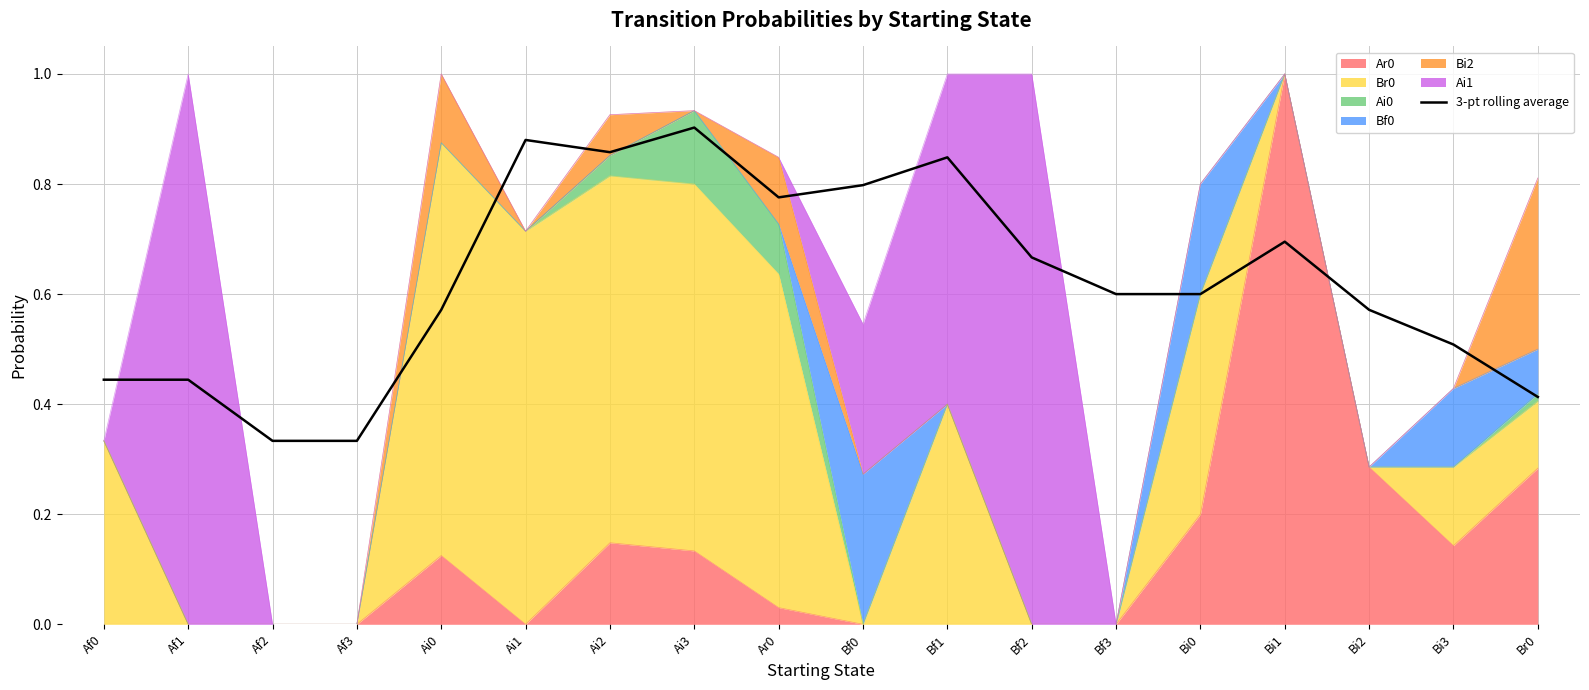

List the labels in order of value, smallest first.

Af2, Af3, Br0, Af0, Af1, Bi3, Ai0, Bi2, Bf3, Bi0, Bf2, Bi1, Ar0, Bf0, Bf1, Ai2, Ai1, Ai3